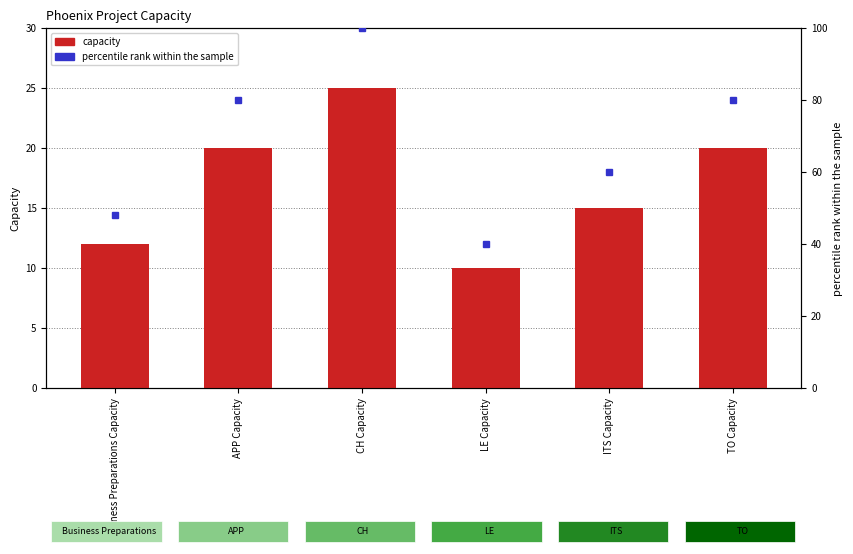

Between TO Capacity and CH Capacity, which is larger?

CH Capacity